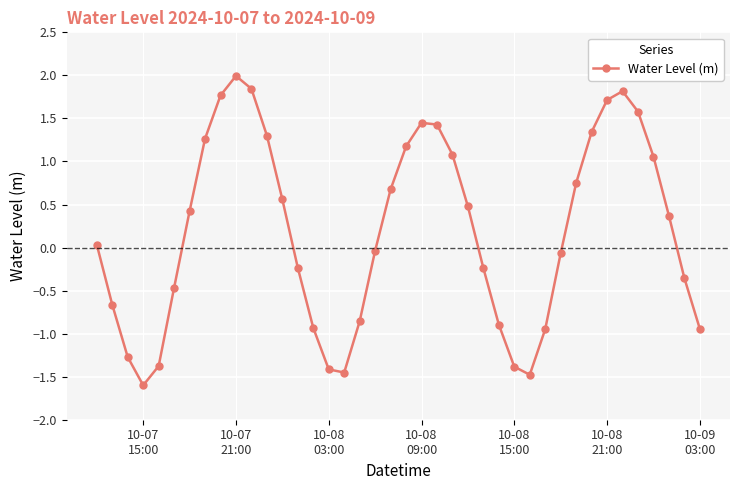

What is the difference between the maximum and minimum values?

3.6